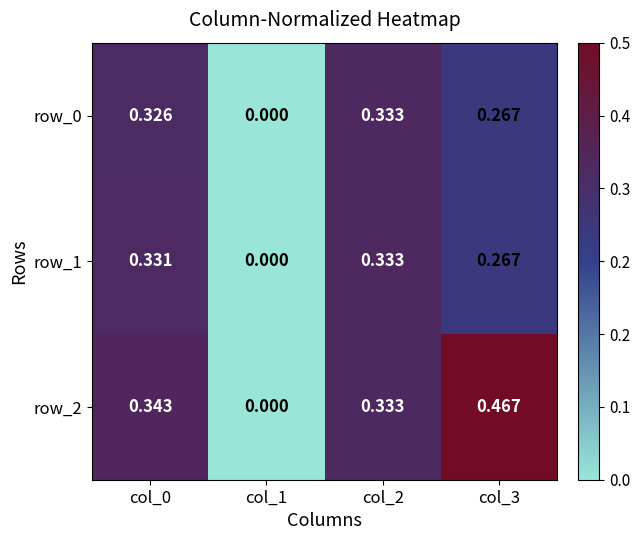

The value of row_1 at col_1 is 0.0. True or false?

True